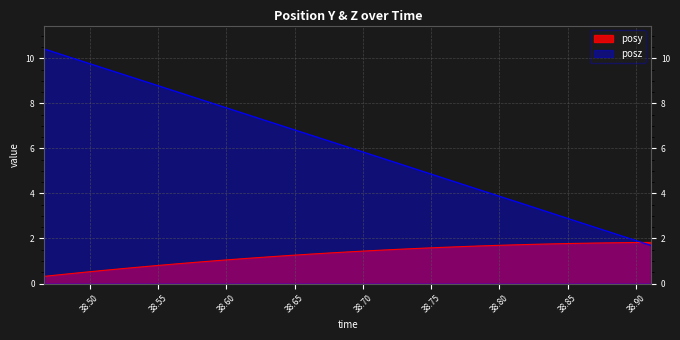

Between 38.73063 and 38.88353, which series saw the biggest shift?

posz